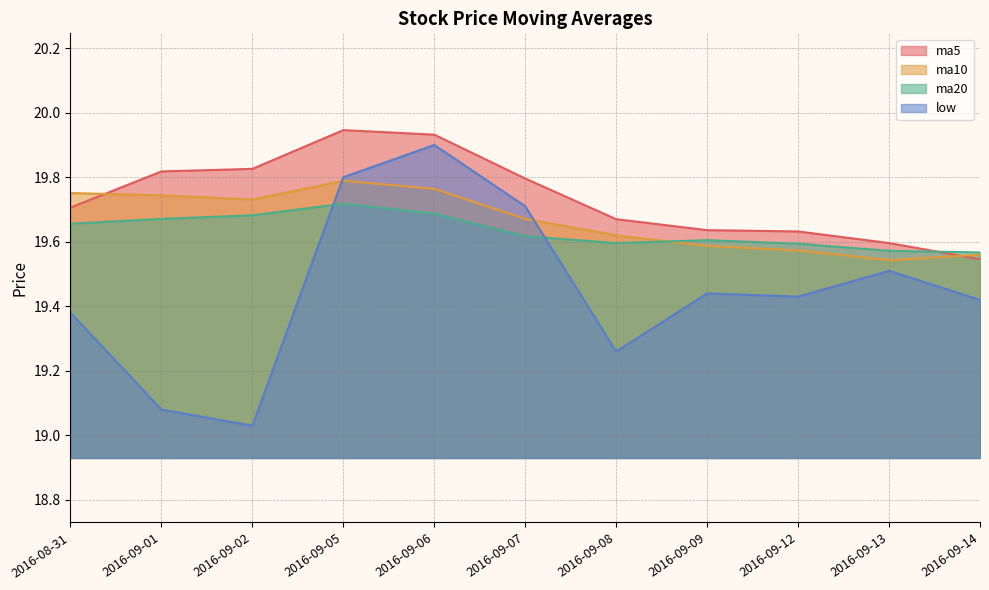

What is the label of the 8th point from the left?

2016-09-09